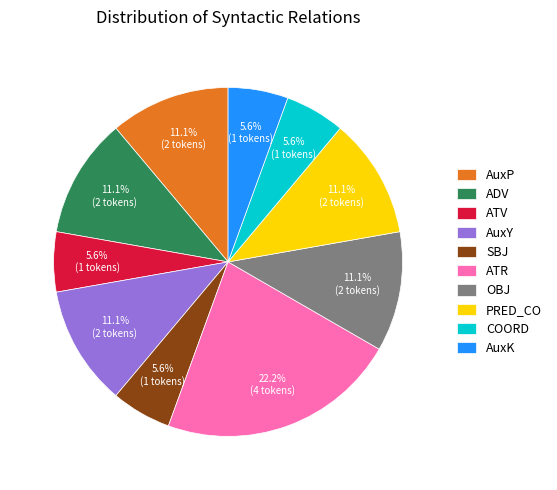

Count the number of slices in the pie.

10